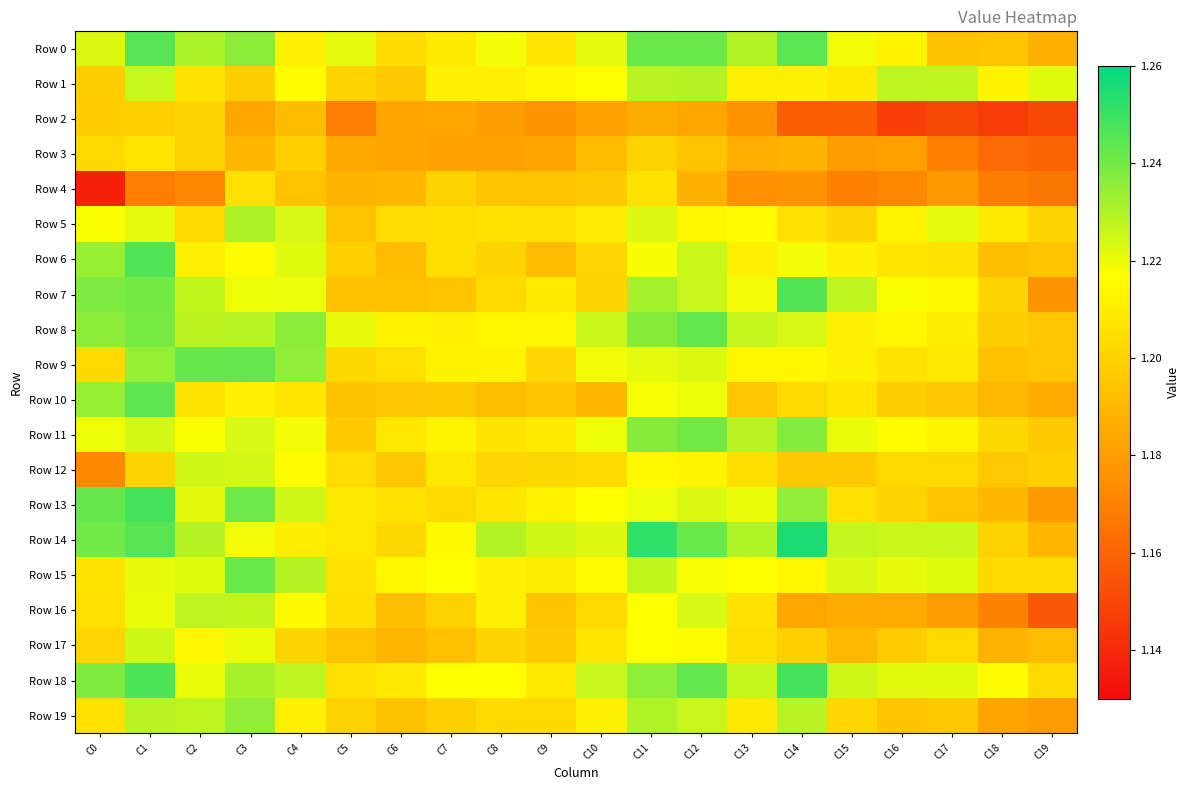

Which series has the largest total across all categories?

Row 14